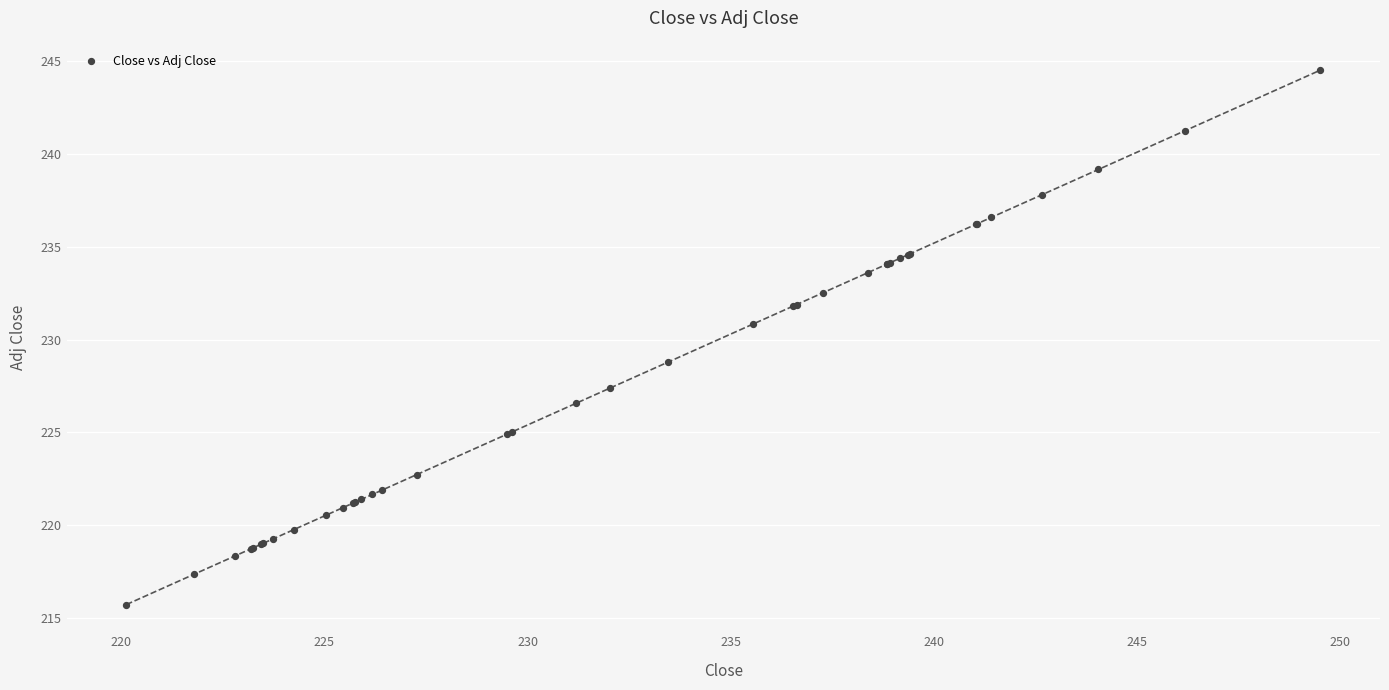

What Y value in the scatter plot is closest to 230?

230.8